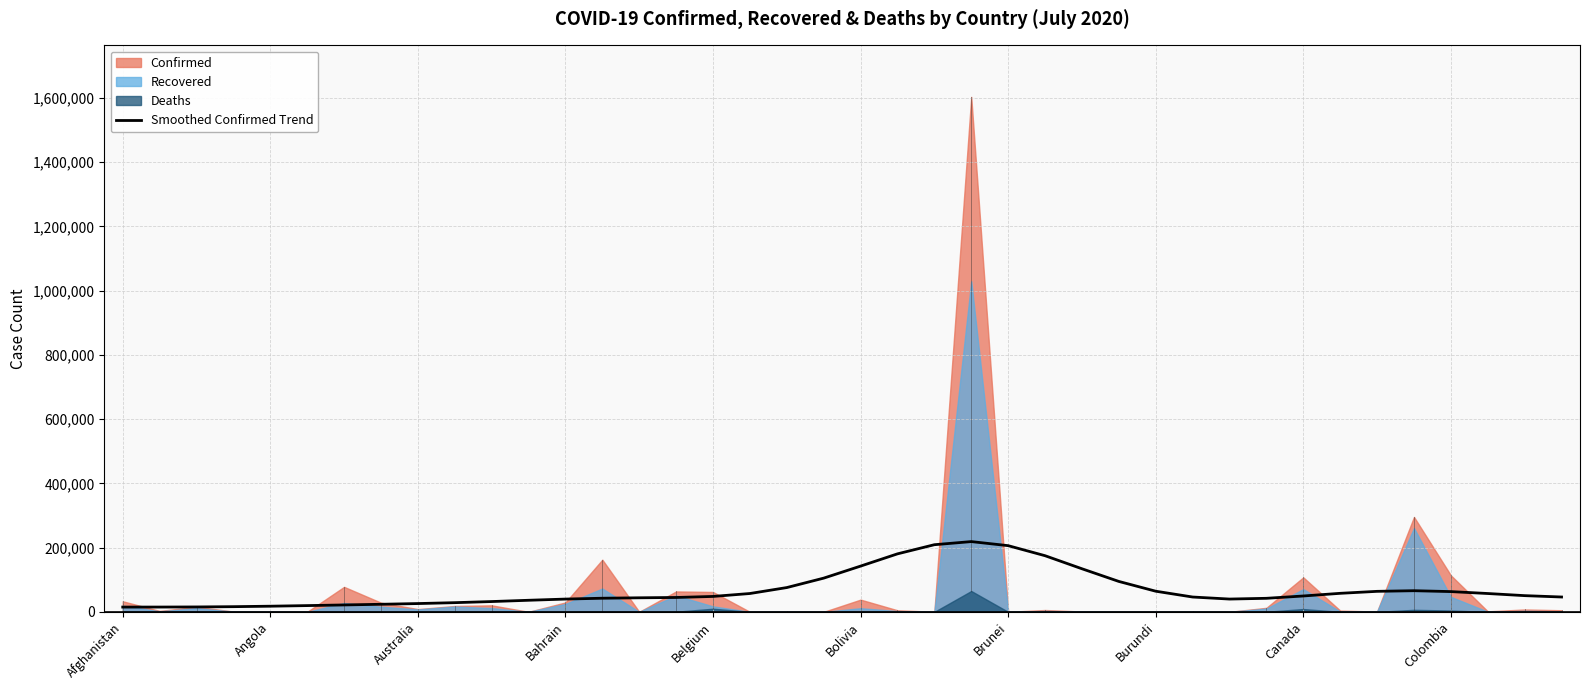

Where is the data nearest to the value 116790?

19